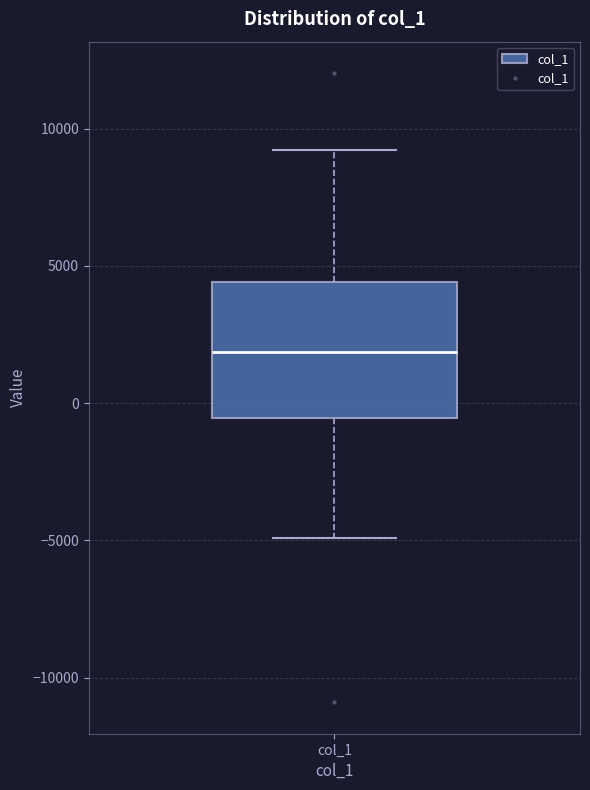

Read this box plot against the y-axis: the position of the median line, the range covered by the box, and the ends of both whiskers. The values are not printed on the chart, so give them approximately, as read against the axis.

median 2000, box -500 to 4500, whiskers -5000 to 9000